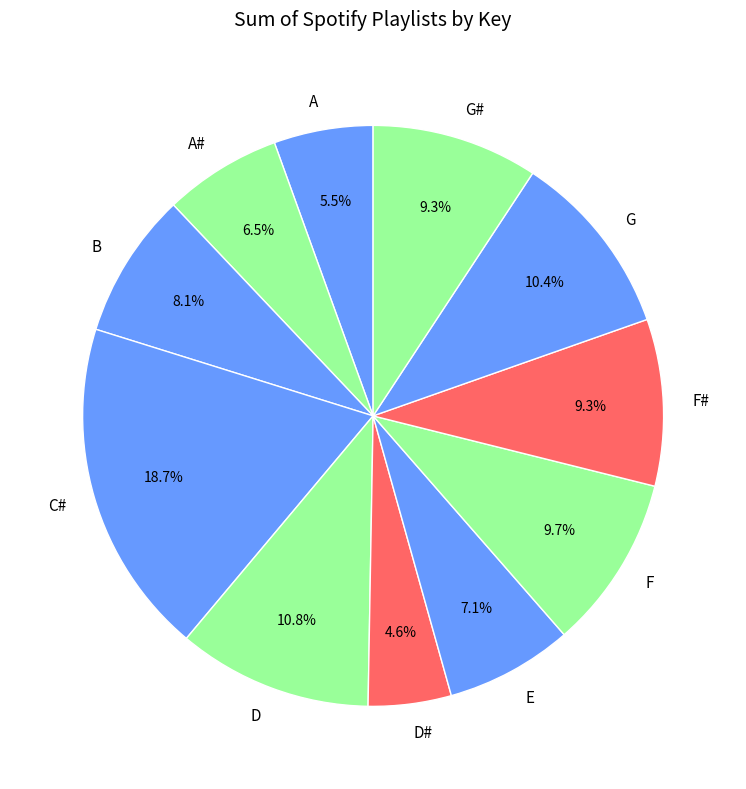

Do C# and G# together represent more than half of the pie?

No